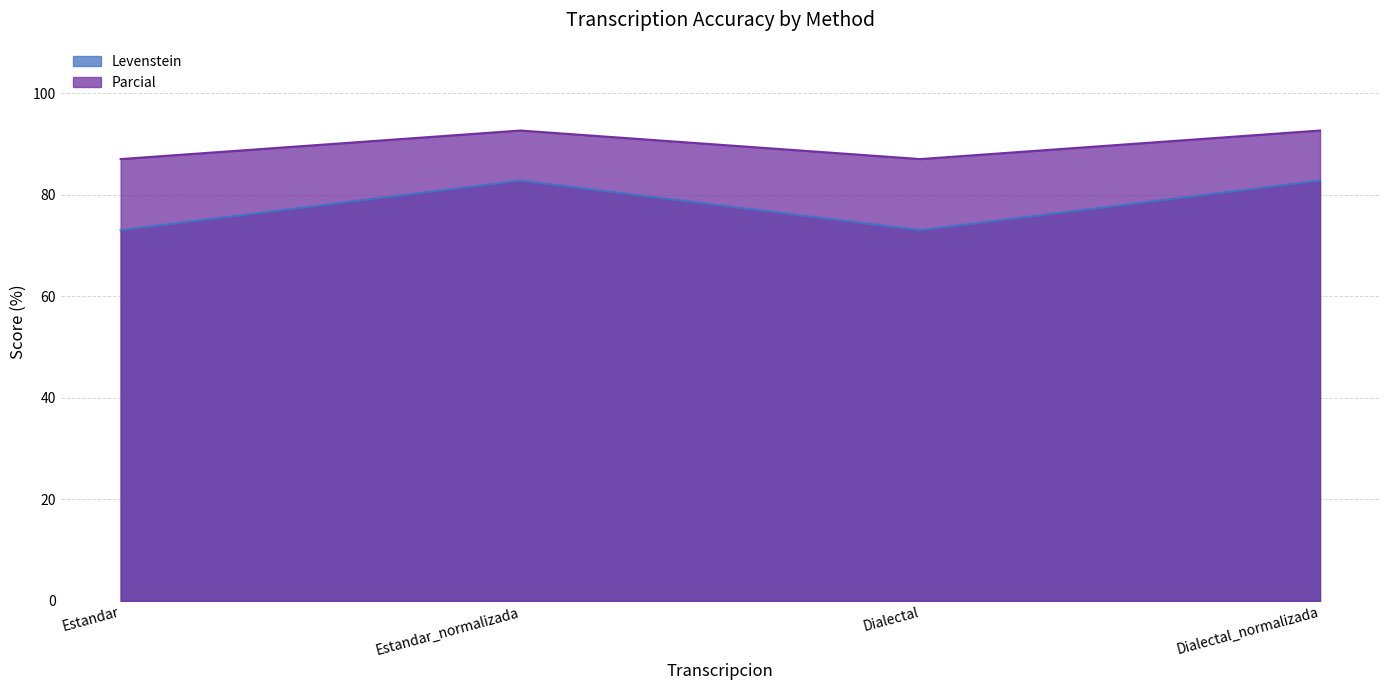

The Levenstein series shows 40.2 at Dialectal_normalizada. True or false?

False